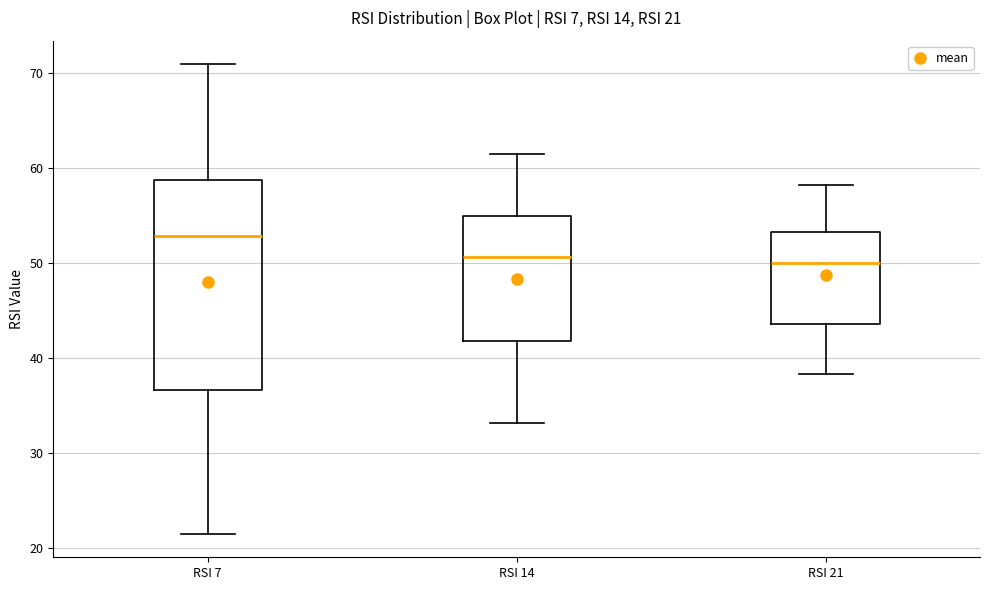

Which box has the highest median line?

RSI 7